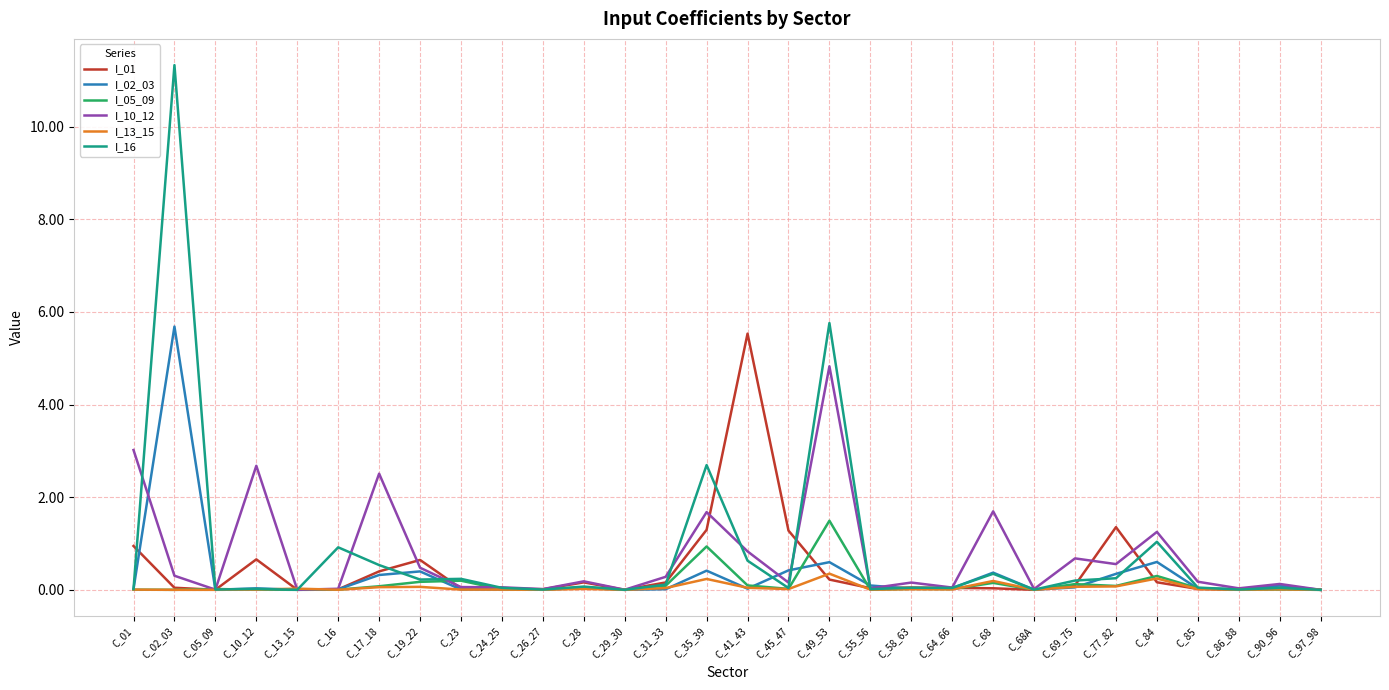

What is the average value of the I_05_09 series?

0.1